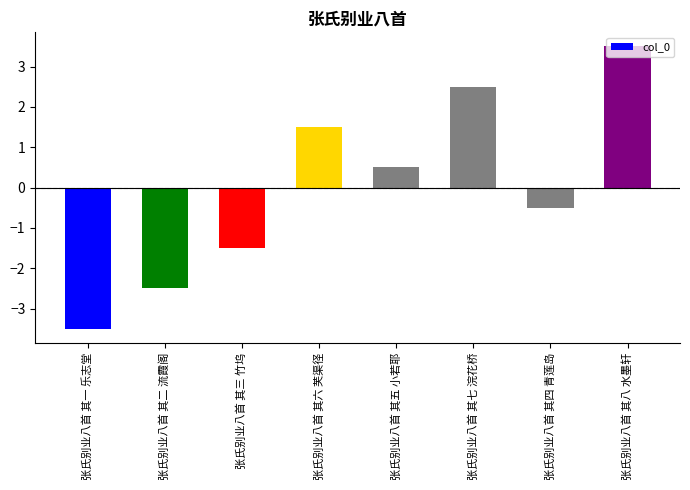

Reading right to left, list all the values displayed in this chart.

3.5	-0.5	2.5	0.5	1.5	-1.5	-2.5	-3.5